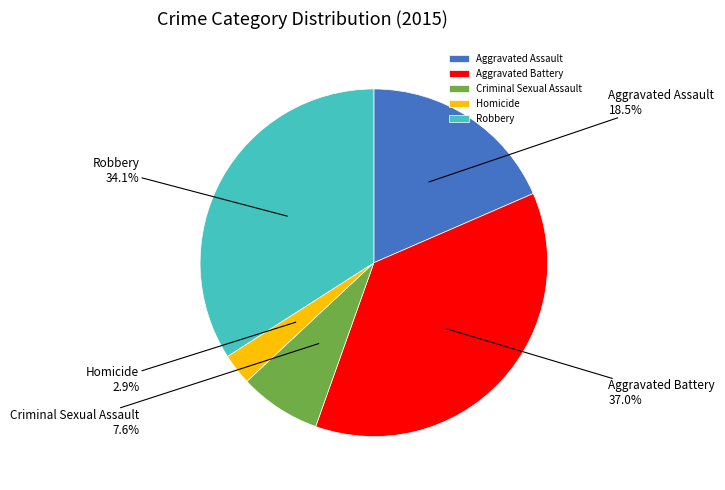

What is the ratio of the value at Aggravated Assault to the value at Robbery?

0.5